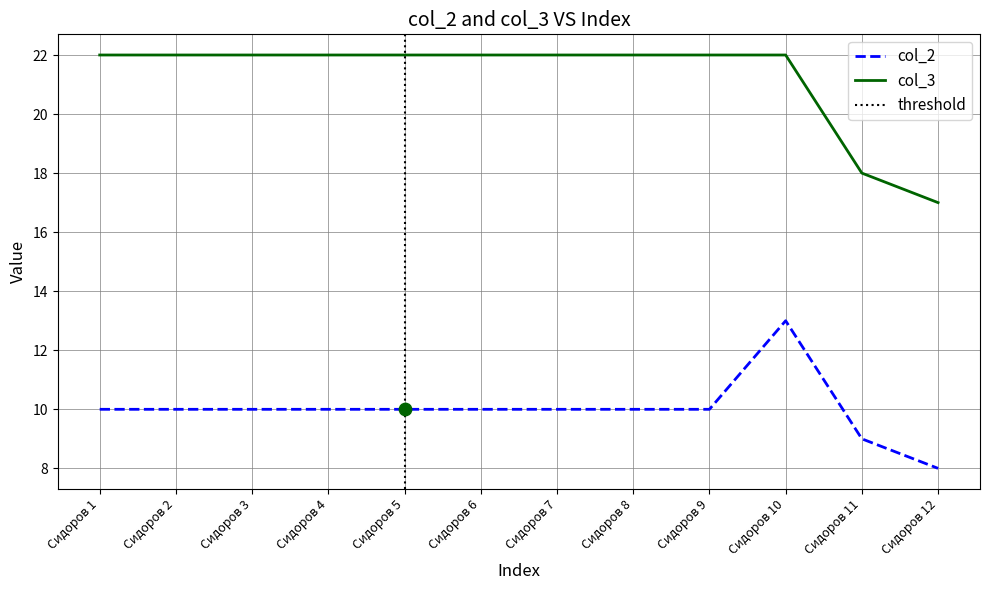

What is the total value across all series at Сидоров 4?

32